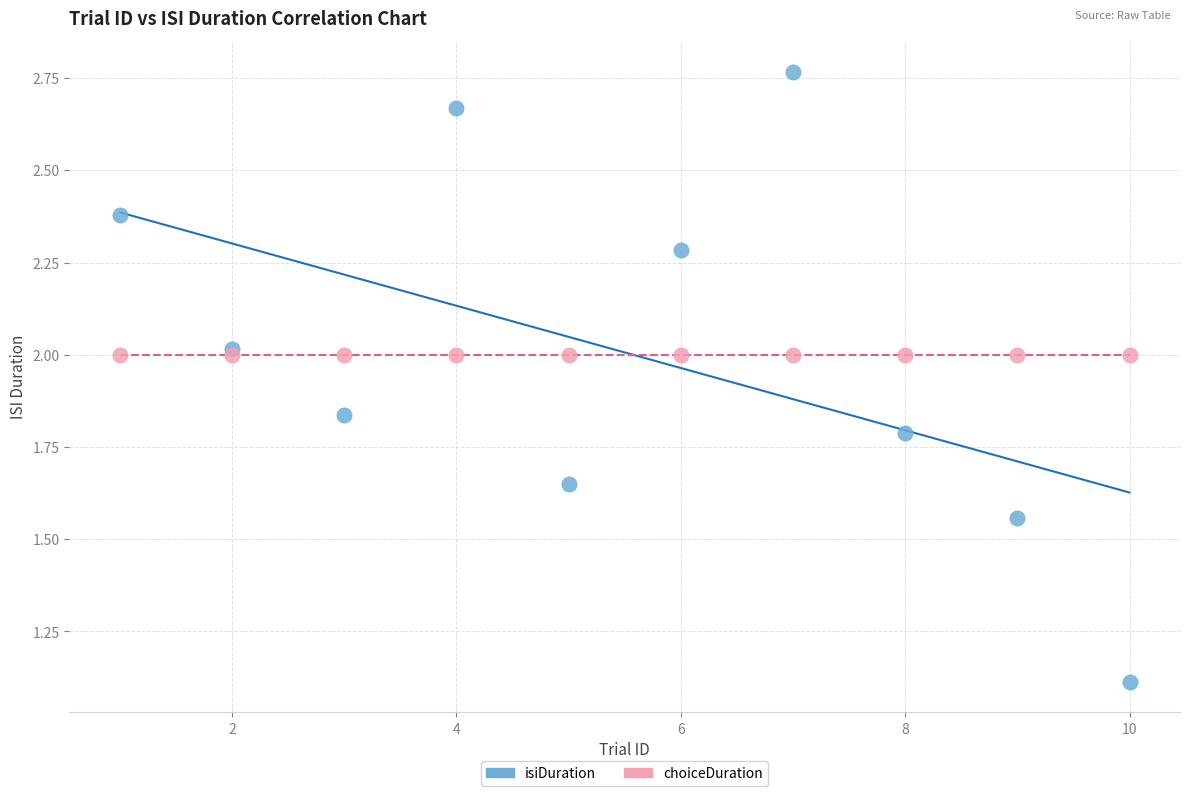

Across all series, what Y value is closest to 1?

1.1